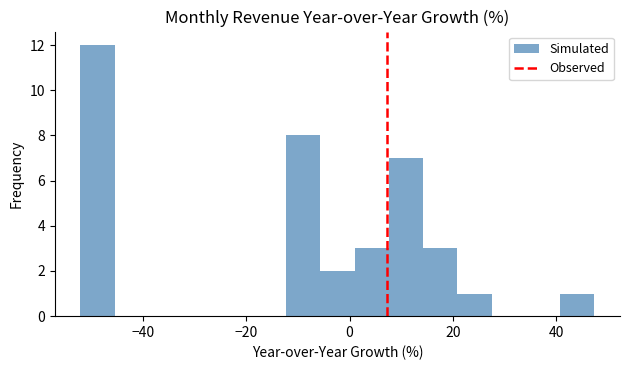

Around what value on the x-axis is the tallest bar? Give the approximate position of its centre, as read against the axis.

-48